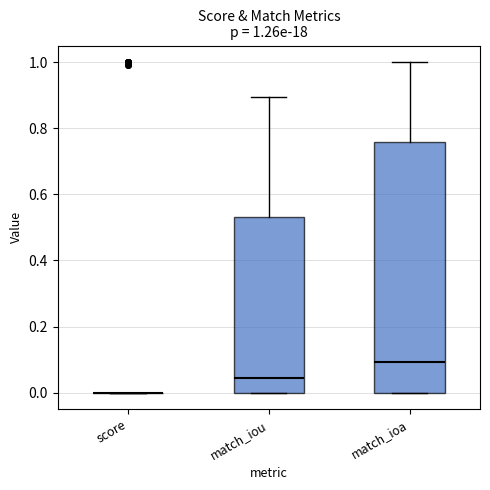

Comparing the boxes themselves (not the whiskers), which one is the tallest?

match_ioa